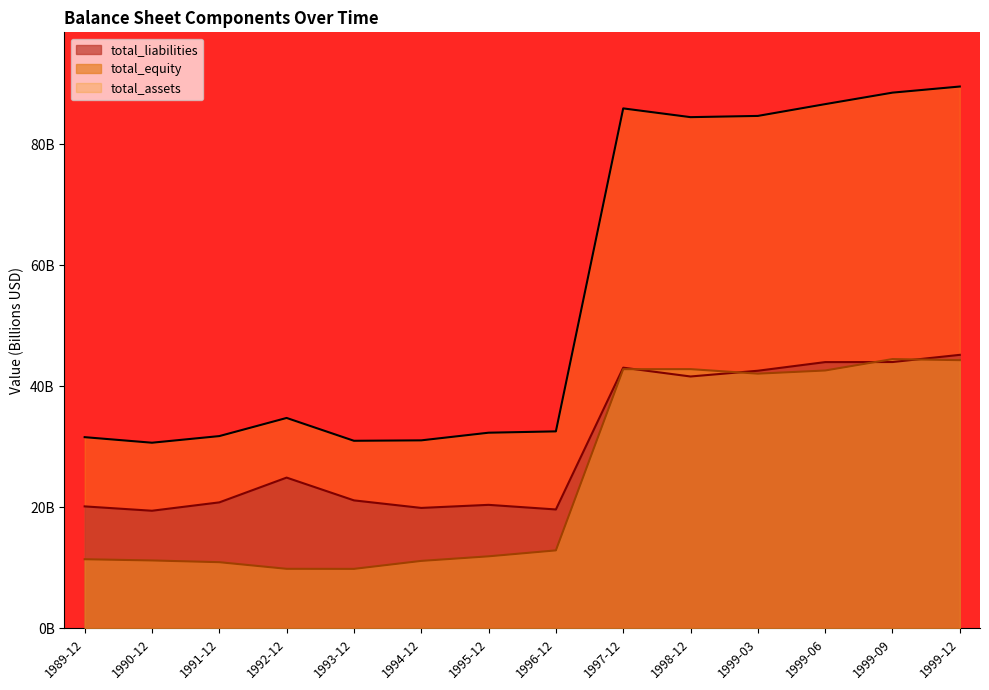

List the labels in order of total_equity value, smallest first.

1993-12, 1992-12, 1991-12, 1994-12, 1990-12, 1989-12, 1995-12, 1996-12, 1999-03, 1999-06, 1997-12, 1998-12, 1999-12, 1999-09